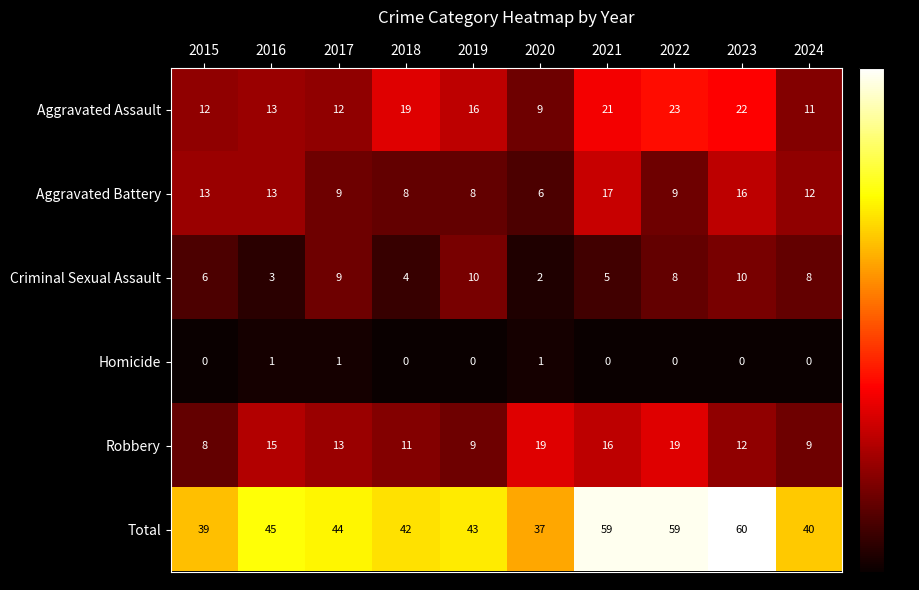

True or false: Total has a value of 57 at 2017.

False